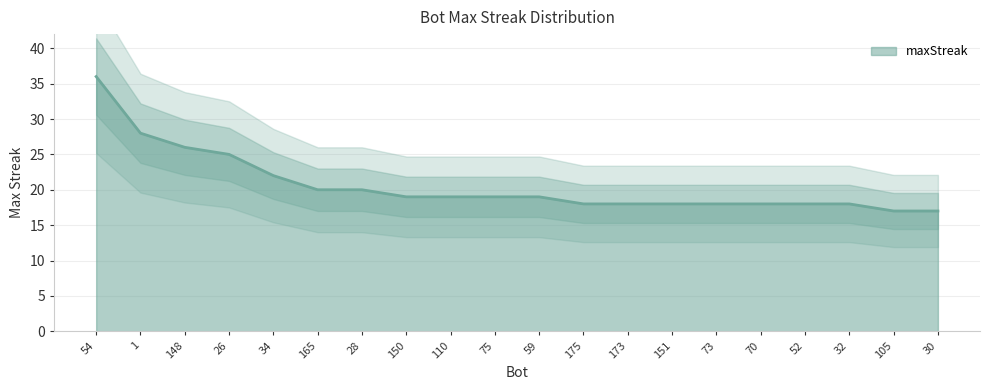

At which category does the chart reach its peak across all series?

54